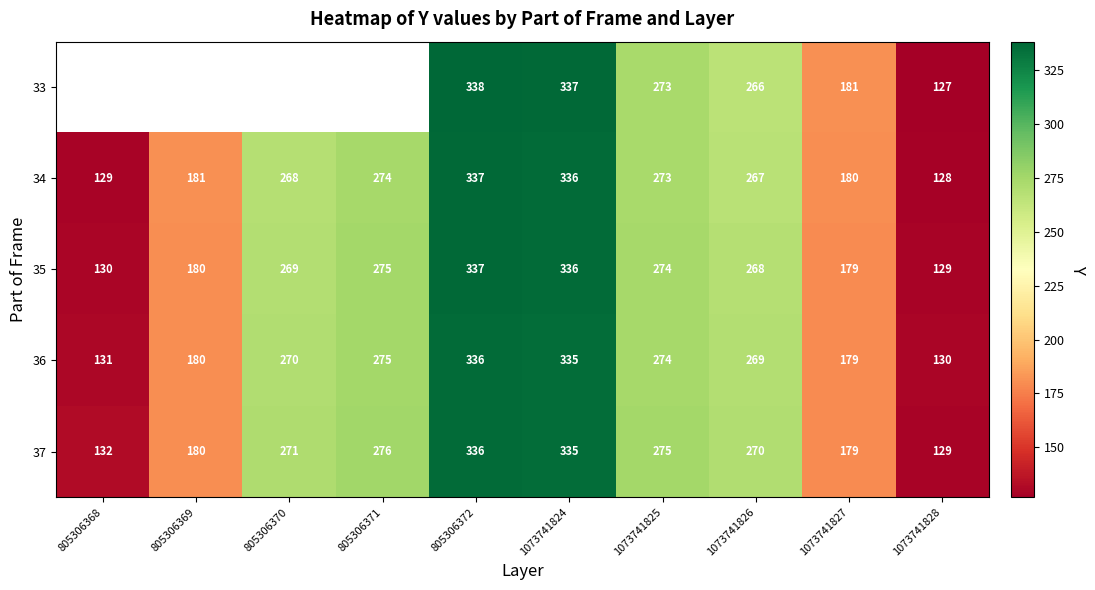

Which category has the highest value across all series?

805306372